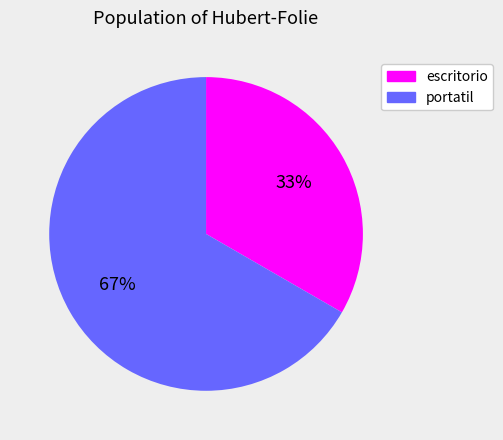

What is the smallest slice in the pie chart?

escritorio